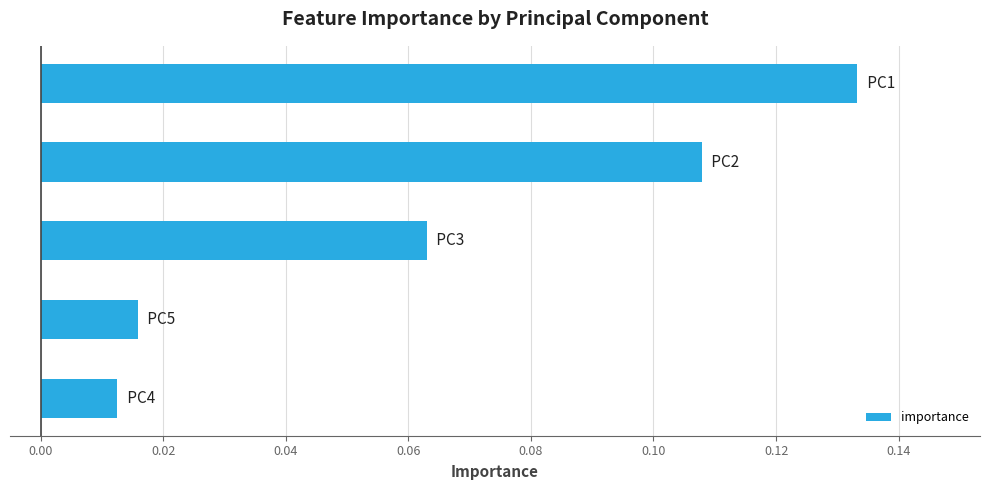

Are the bars horizontal?

Yes